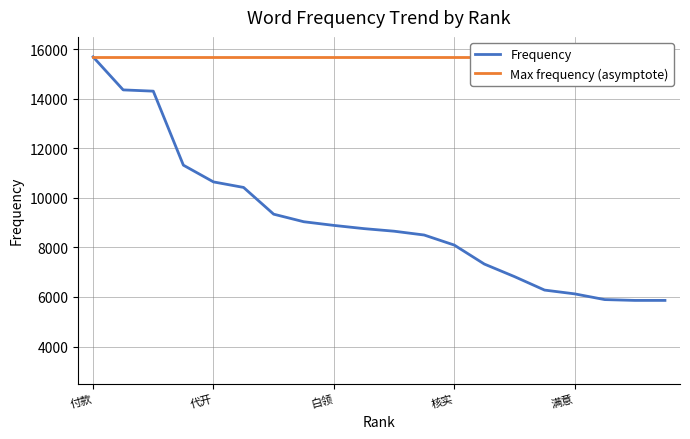

The value of Frequency at 付款 is 8298. True or false?

False